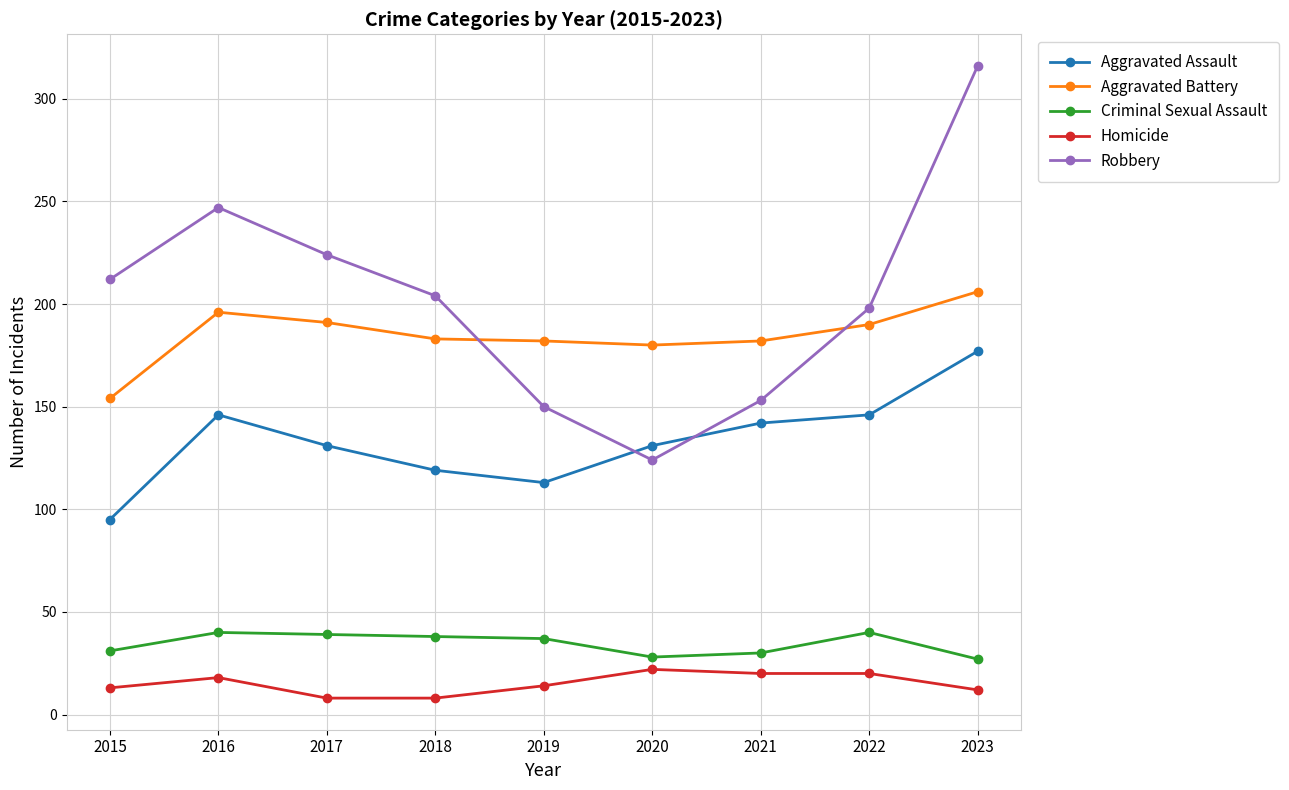

Is it true that Aggravated Battery equals 206 at 2023?

True